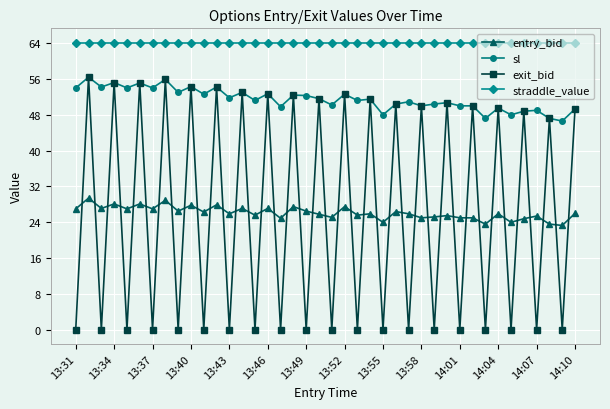

What is the value of the sl point at the 11th from the left?

52.6